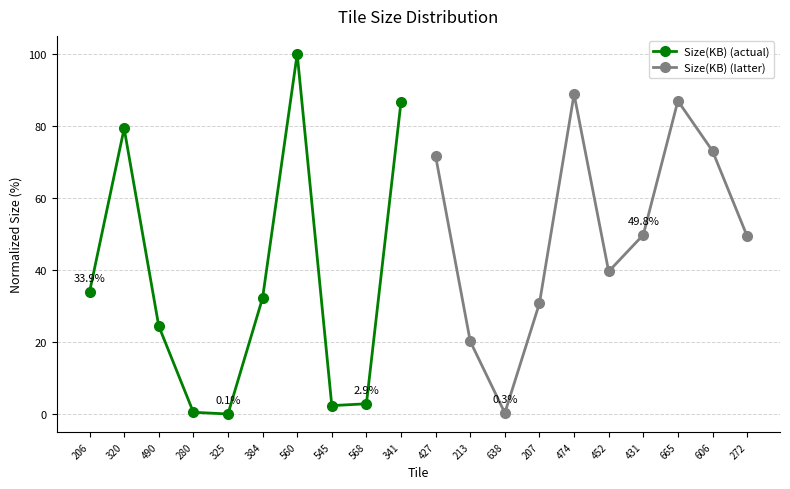

At which label does Size(KB) (actual) reach its peak?

560